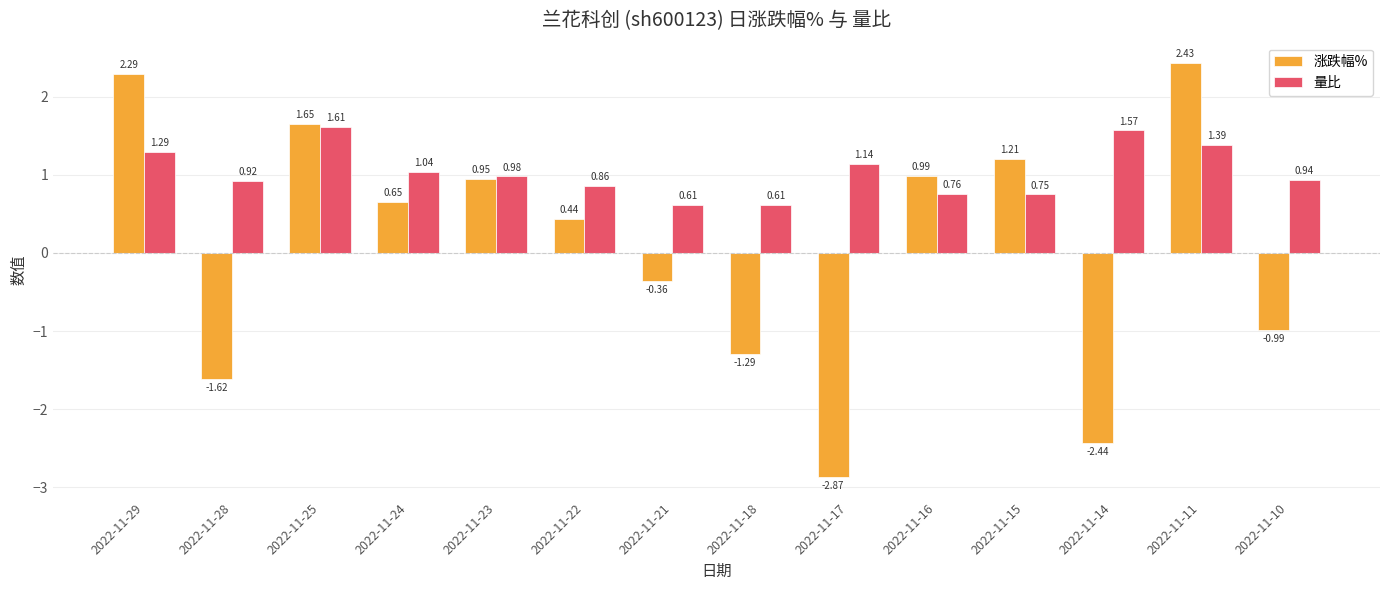

Is the value of 涨跌幅% at 2022-11-10 greater than the value of 量比 at 2022-11-22?

No